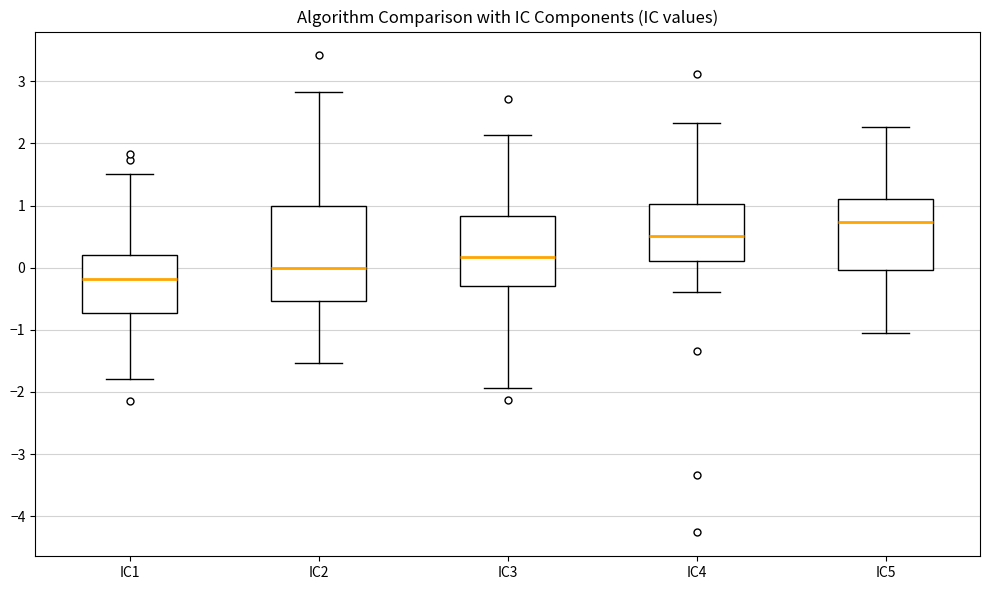

Which box is the tallest, from its lower edge to its upper edge?

IC2